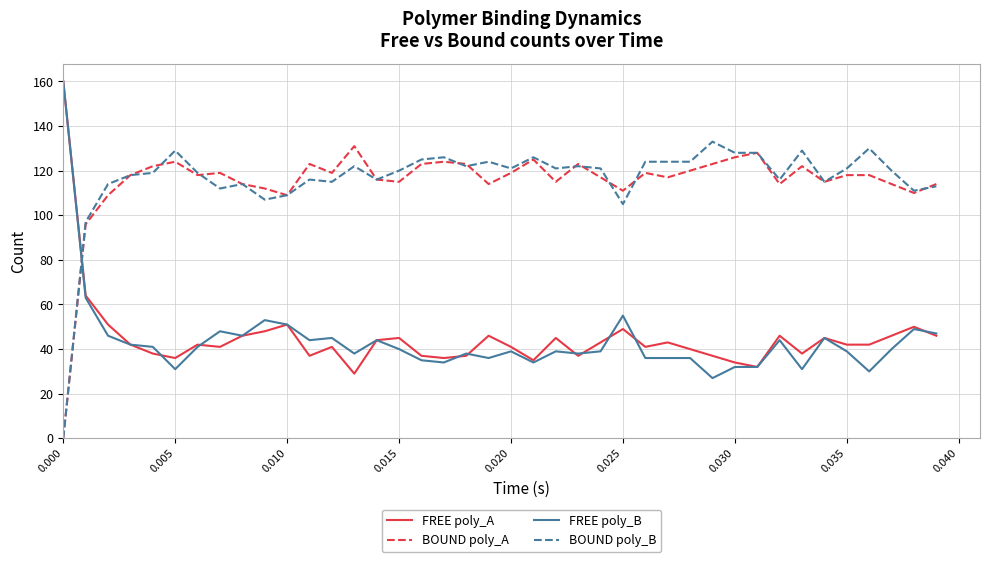

What are all the series names shown in the legend?

FREE poly_A, BOUND poly_A, FREE poly_B, BOUND poly_B